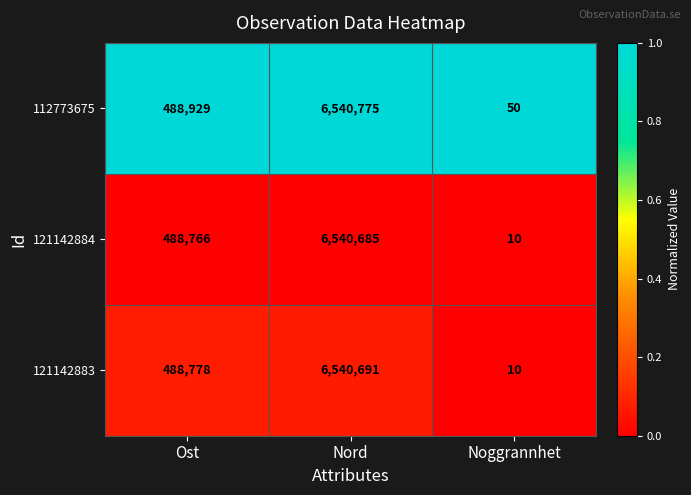

Is it true that 121142884 equals 2878401 at Nord?

False